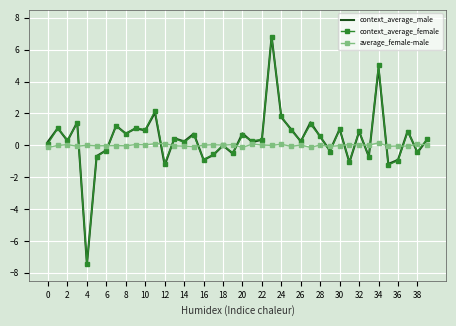

In context_average_female, how many points are higher than both neighbors (excluding endpoints)?

15